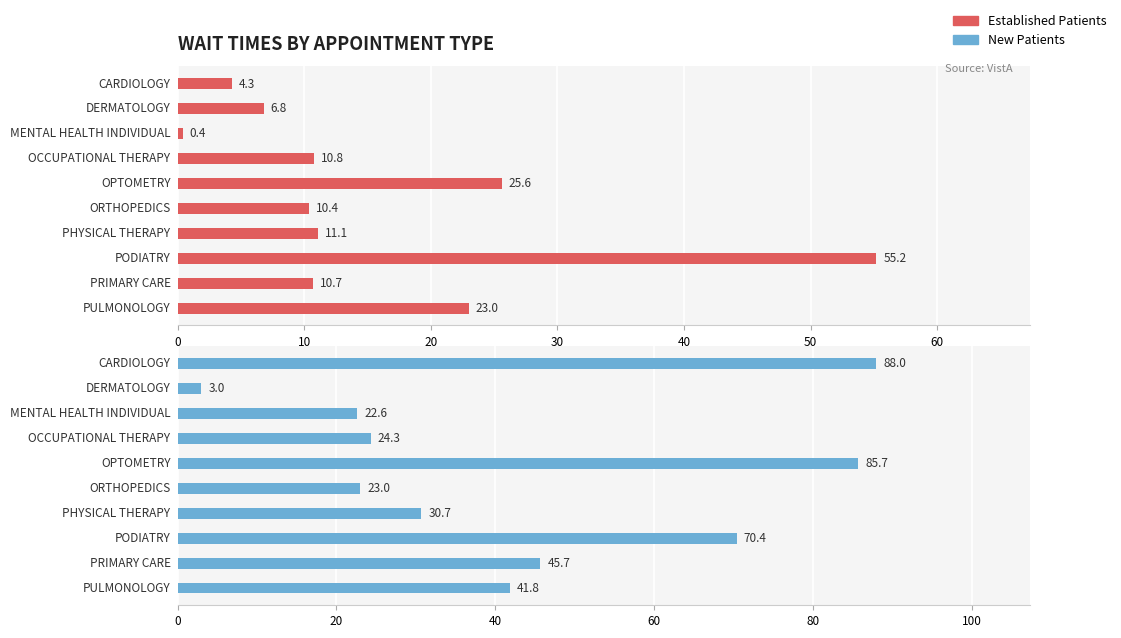

Rank the series by their average value, from highest to lowest.

NewPatients, EstablishedPatients